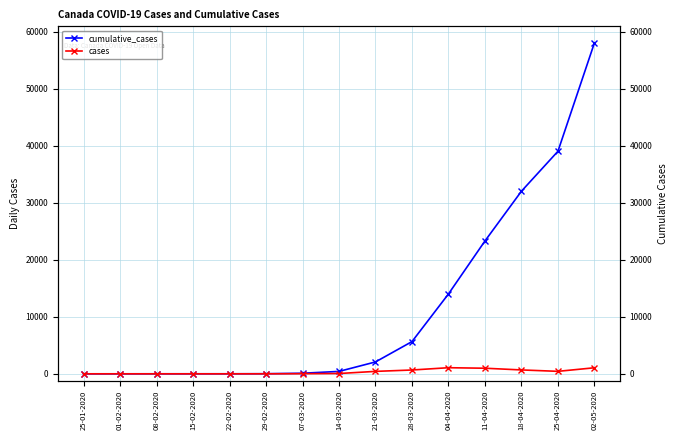

True or false: cumulative_cases and cases cross at least once.

False